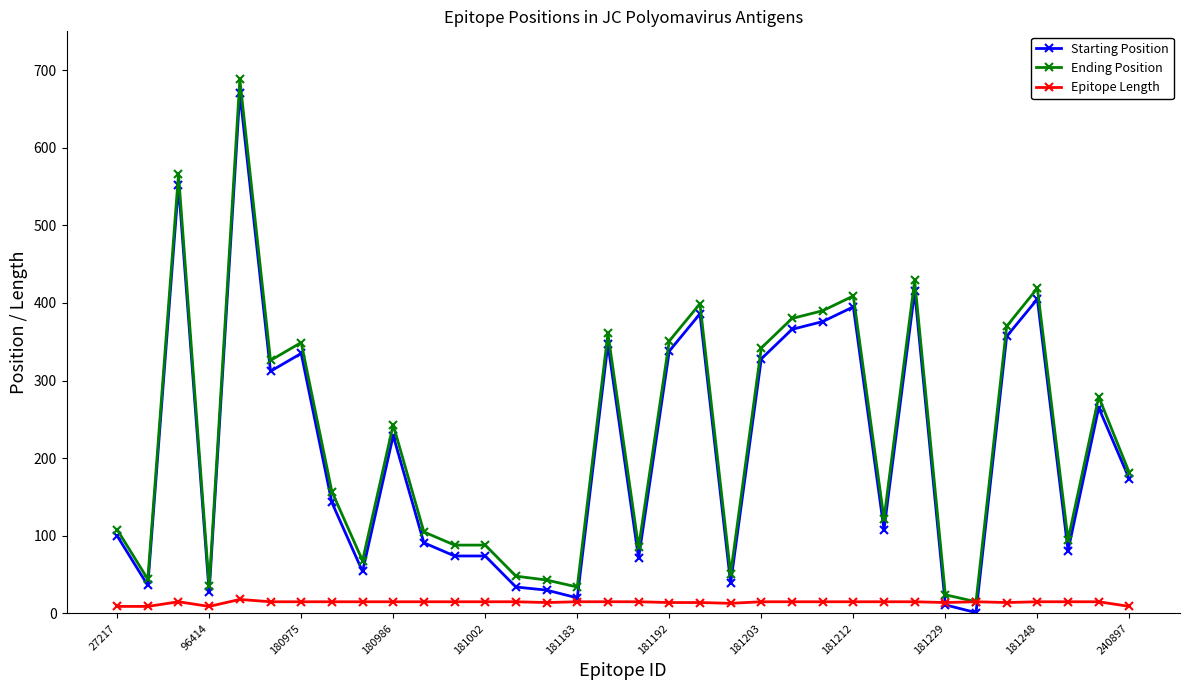

What is the average value of the Starting Position series?

213